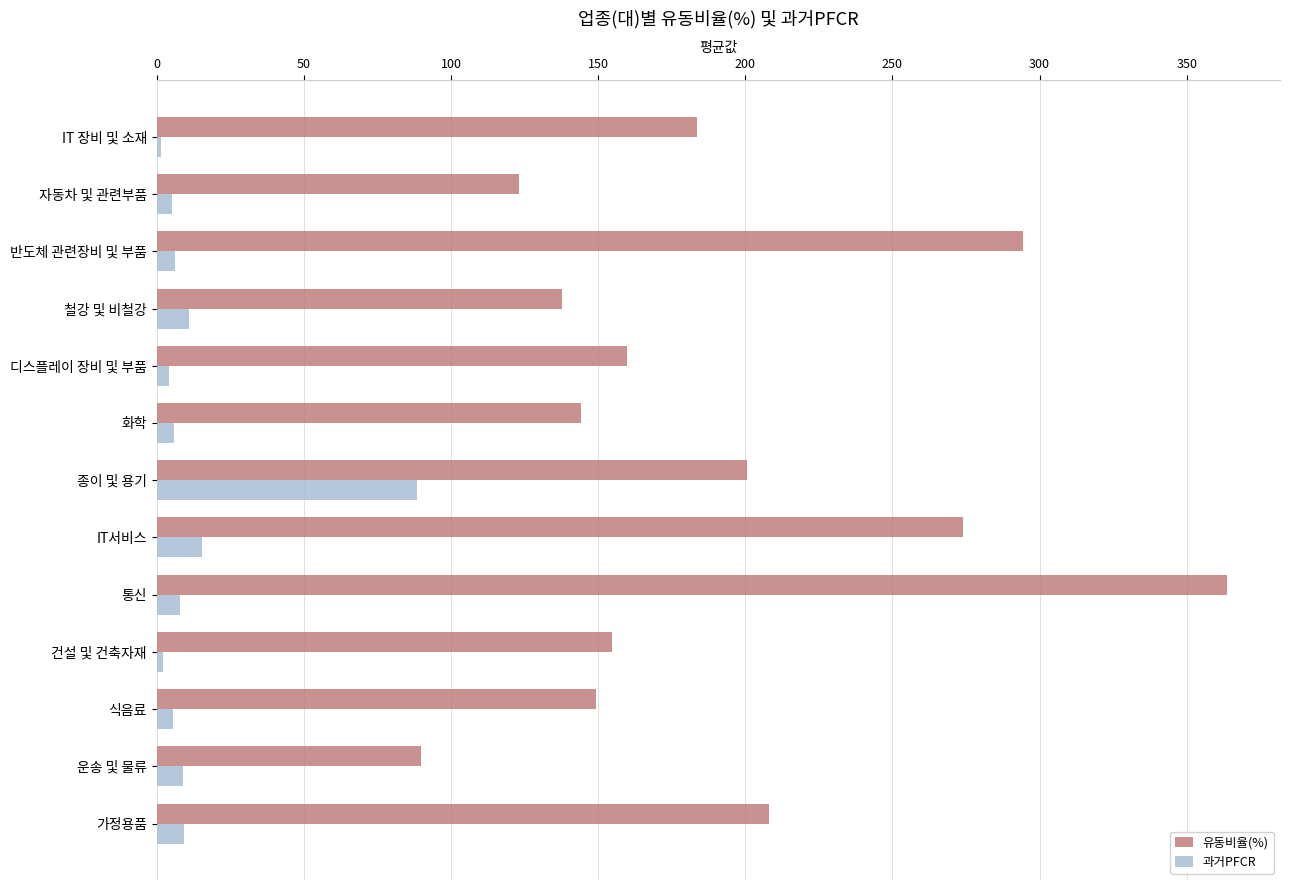

What is the difference between the maximum and minimum values in the 과거PFCR series?

86.8